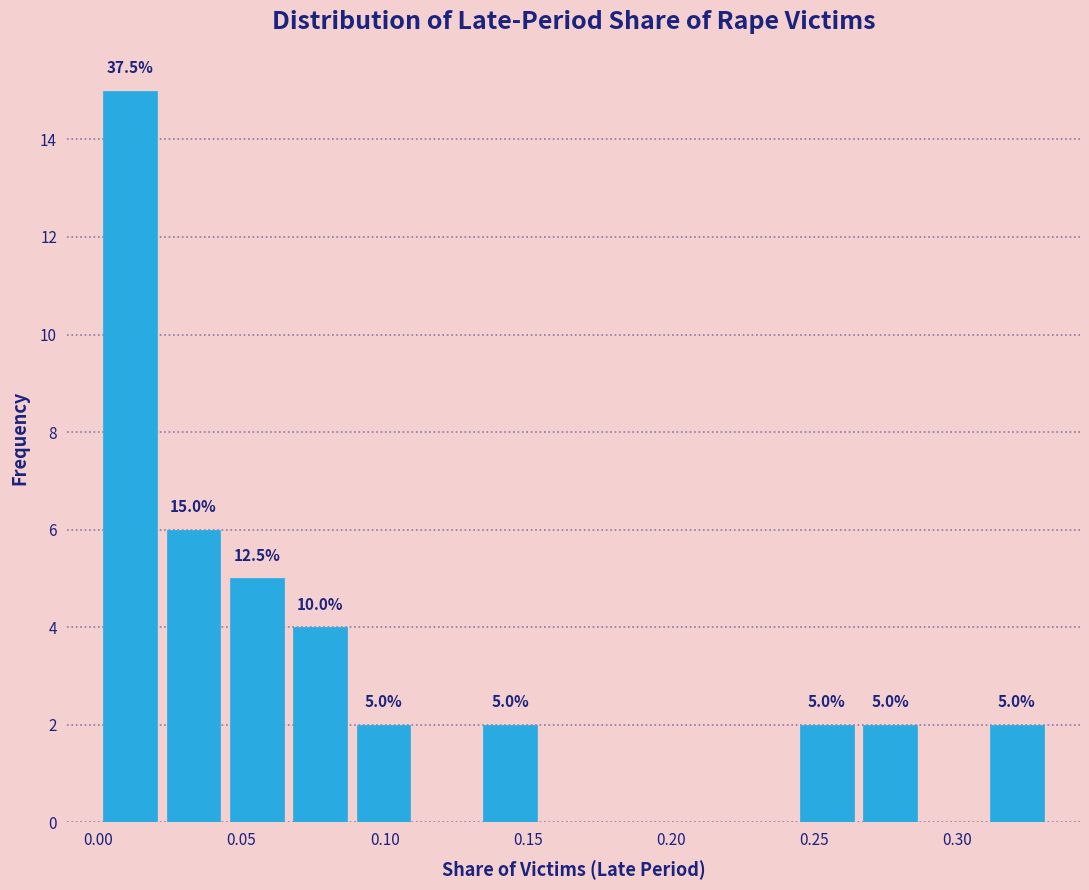

Which range on the x-axis has the tallest bar?

0.000 to 0.020